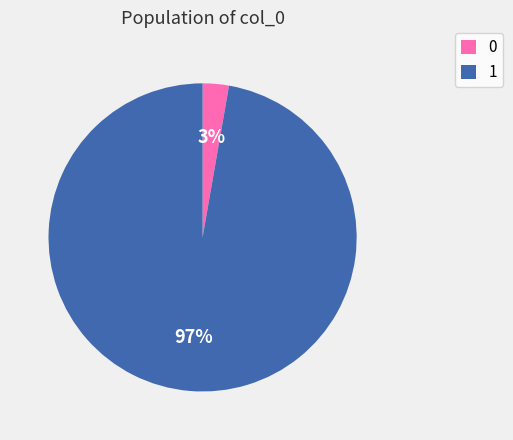

True or false: 0 accounts for 3% of the total.

True